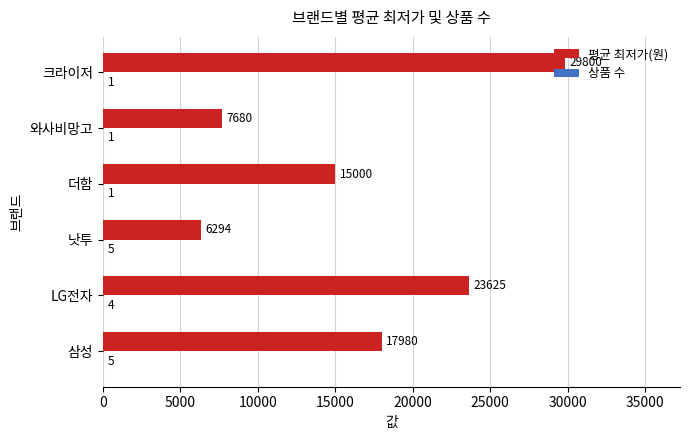

What is the sum of all 평균 최저가(원) values?

100379